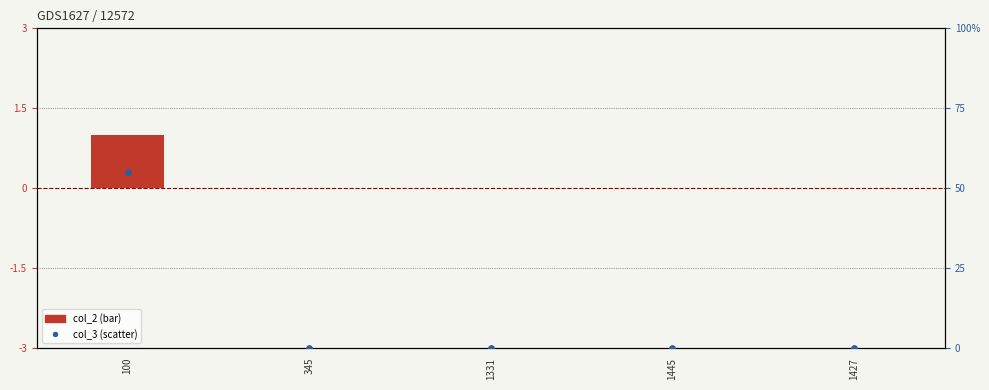

At which category is the sum across all series the highest?

100